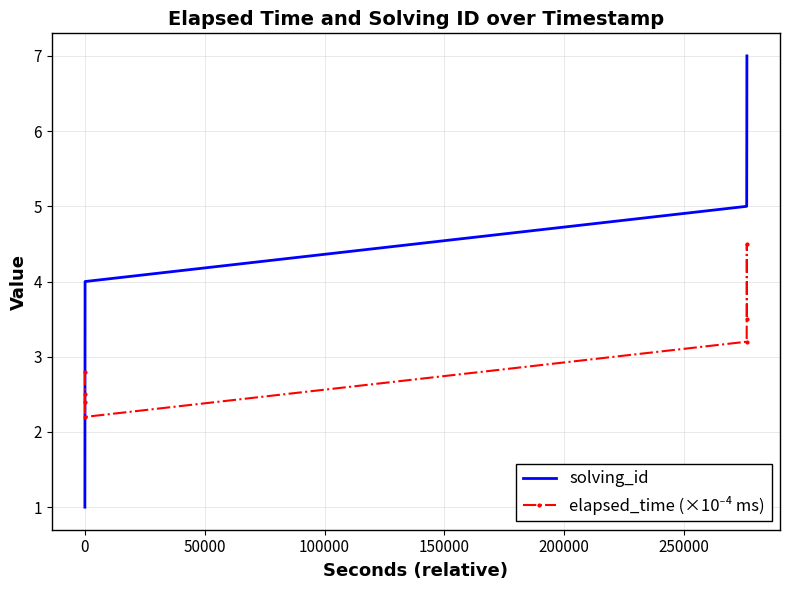

What is the greatest value displayed?

7.0